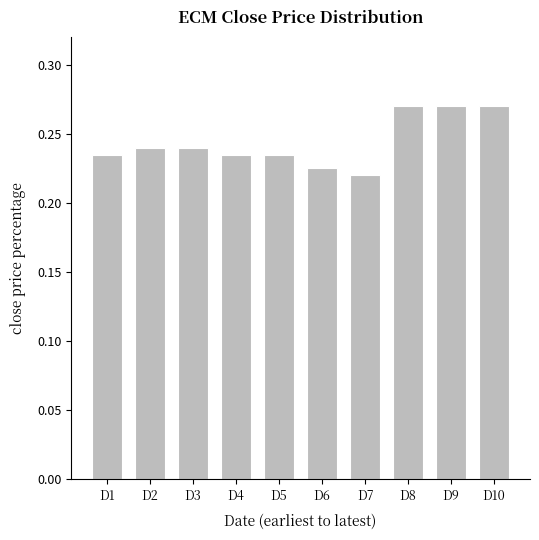

Count the values in the range 0 to 1.

10